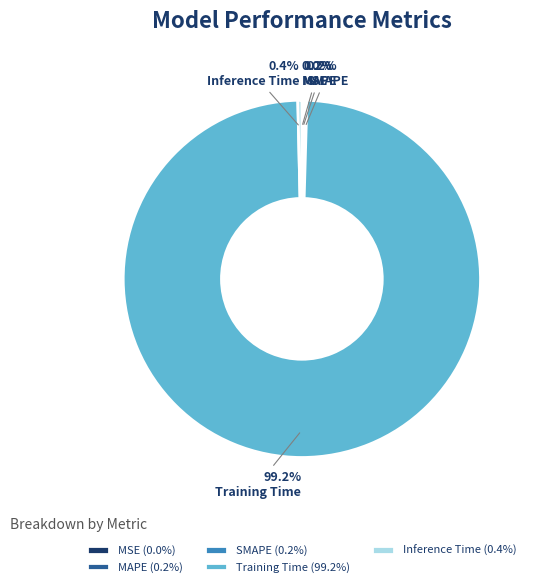

Which category accounts for the majority?

Training Time